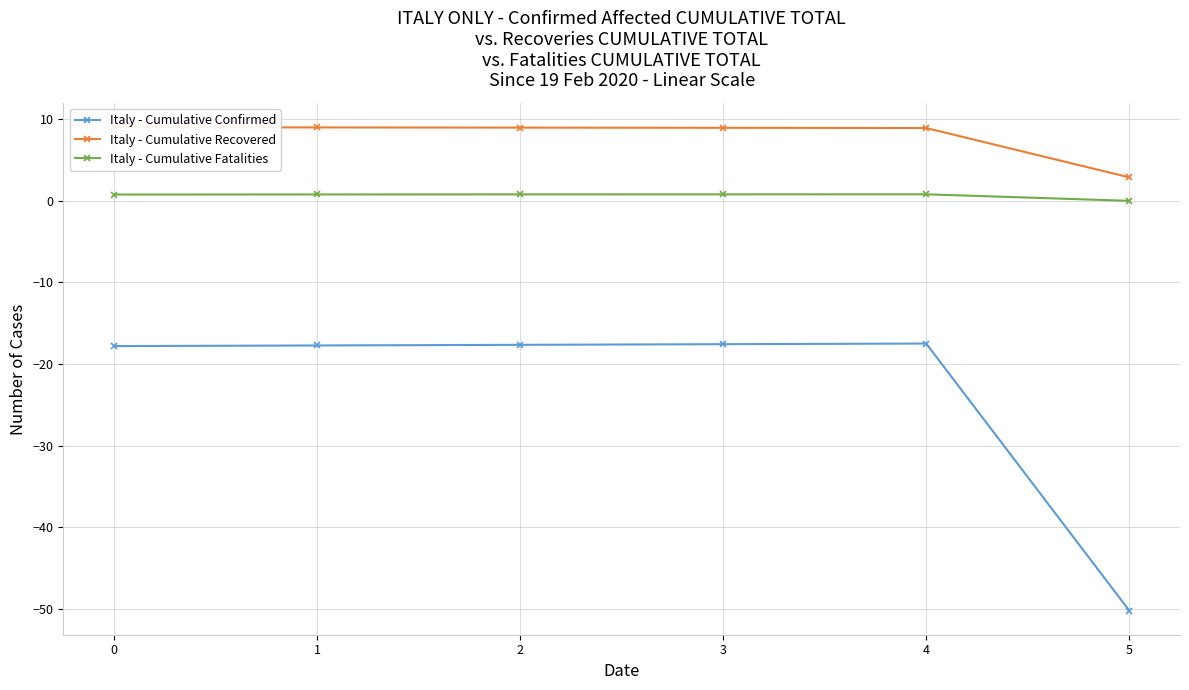

What is the difference between the highest and lowest values at 0?

26.7